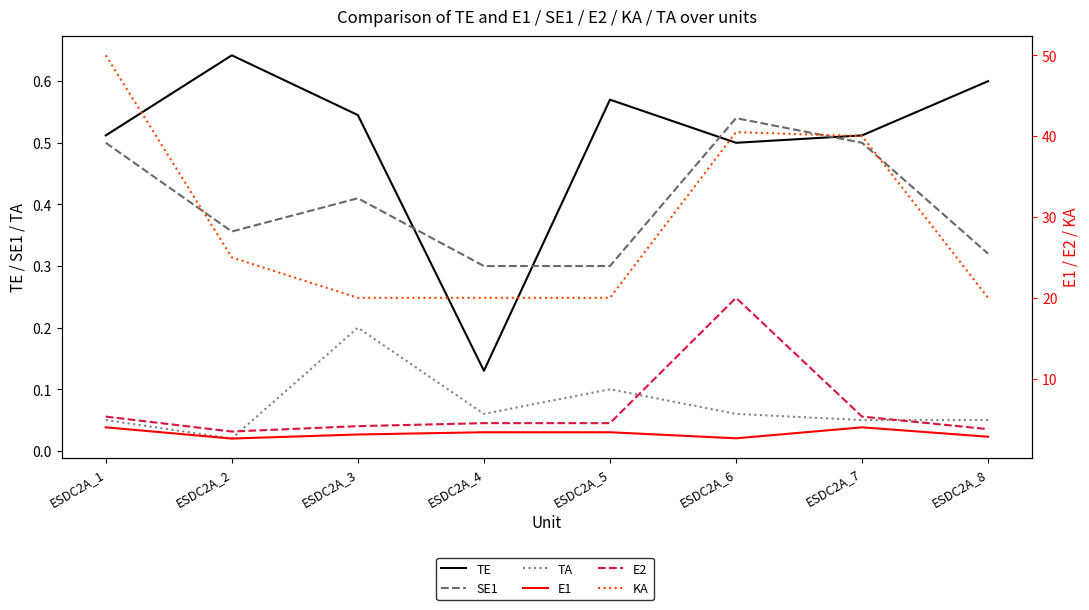

Which series has the widest spread of values?

KA